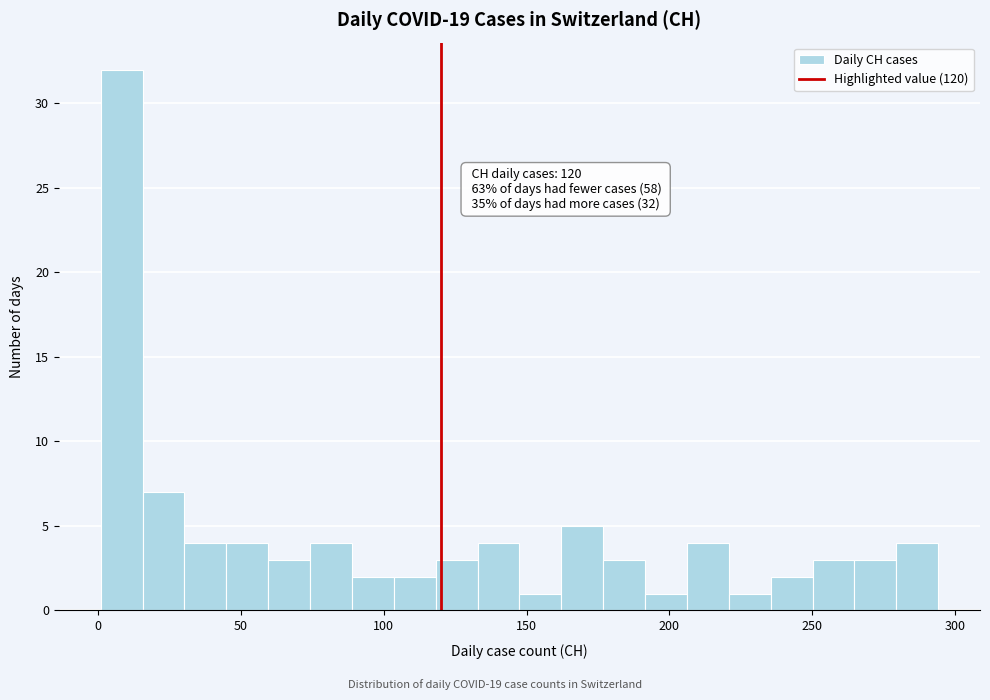

Read against the x-axis, roughly where is the centre of the tallest bar?

10